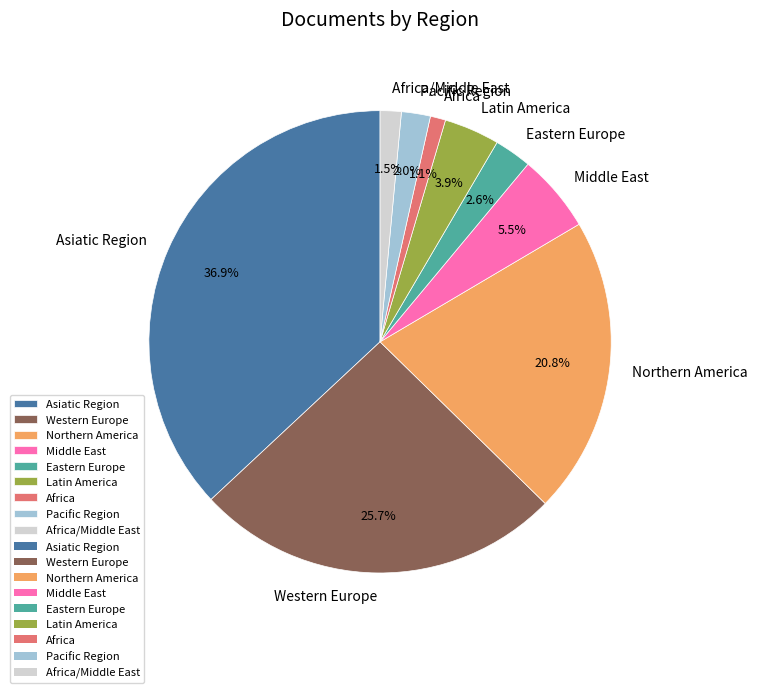

Which slice is the largest?

Asiatic Region